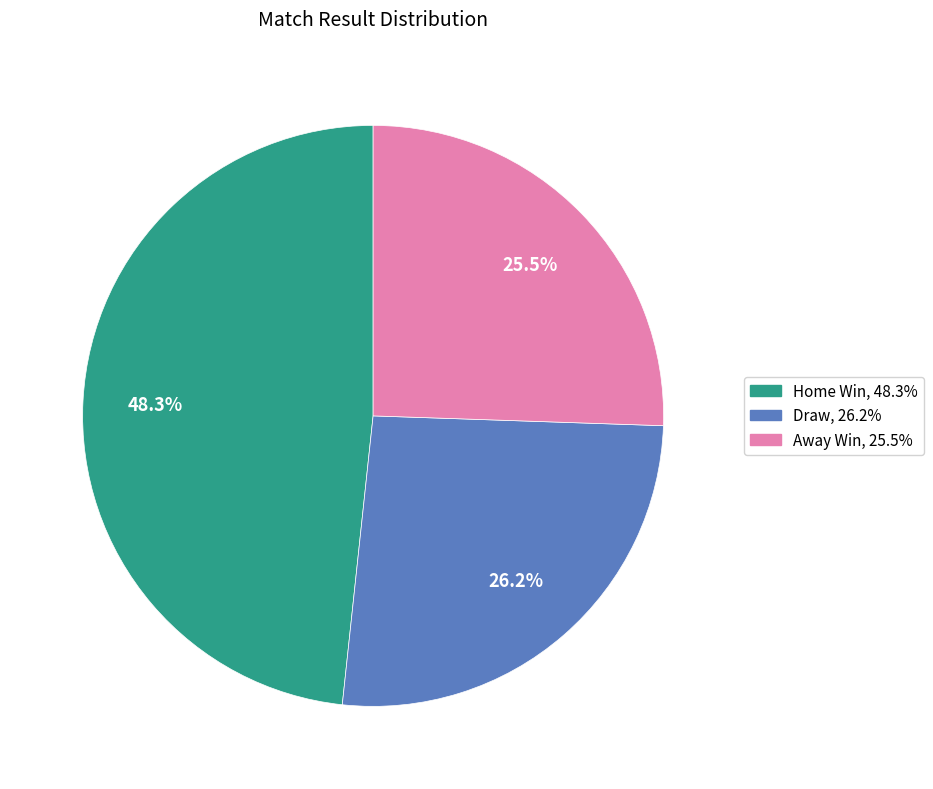

How many segments does this pie chart have?

3